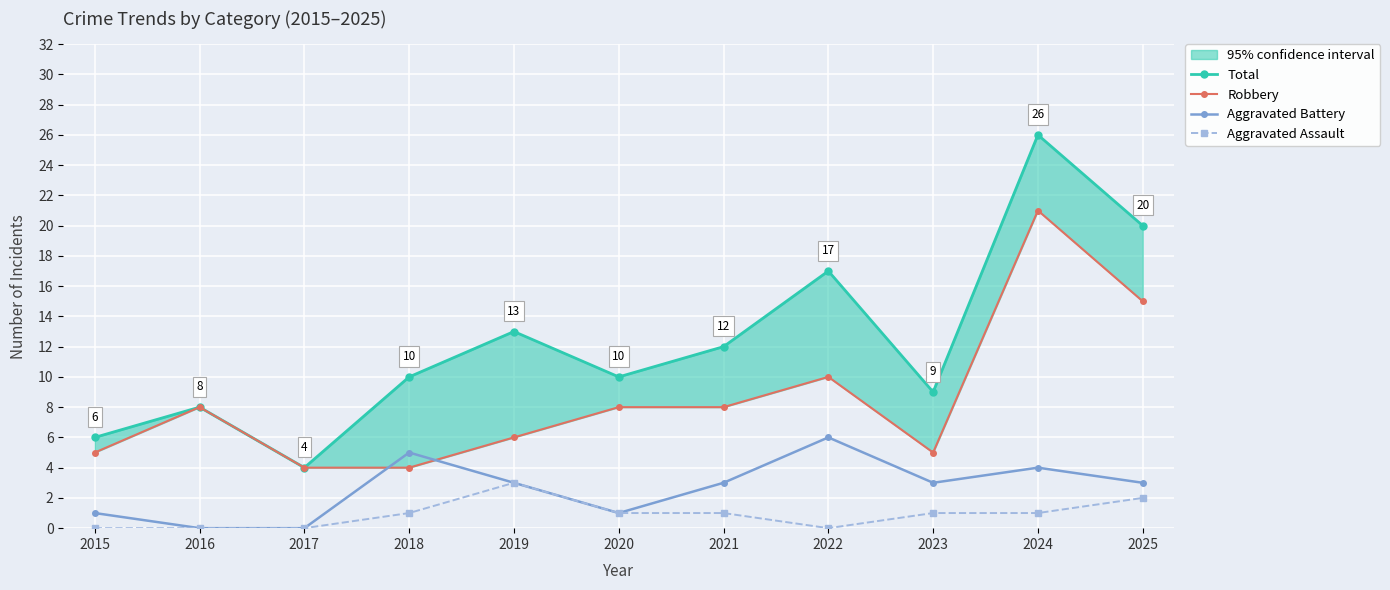

Count the number of data series in this chart.

4